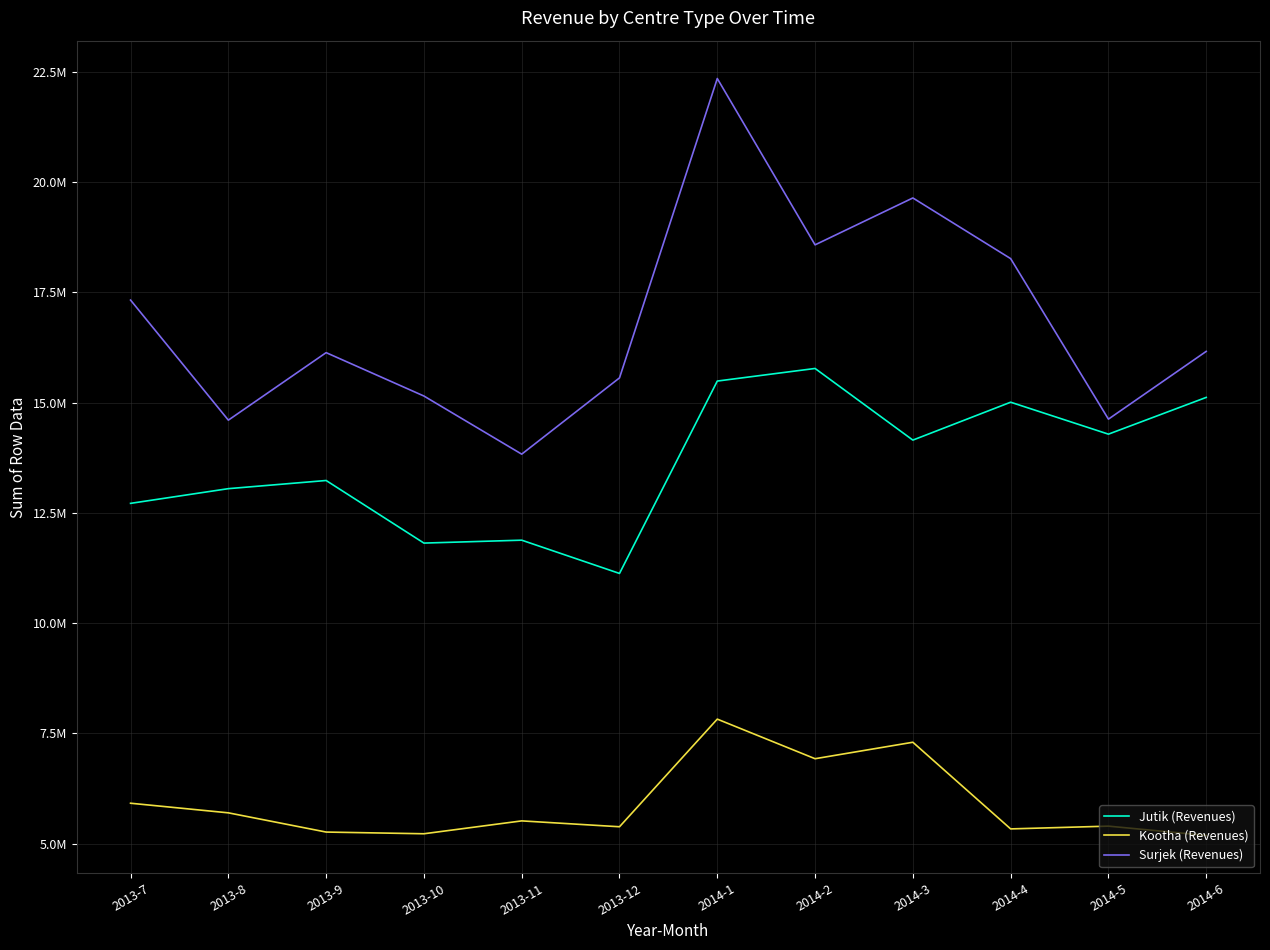

What are all the series names shown in the legend?

Jutik (Revenues), Kootha (Revenues), Surjek (Revenues)